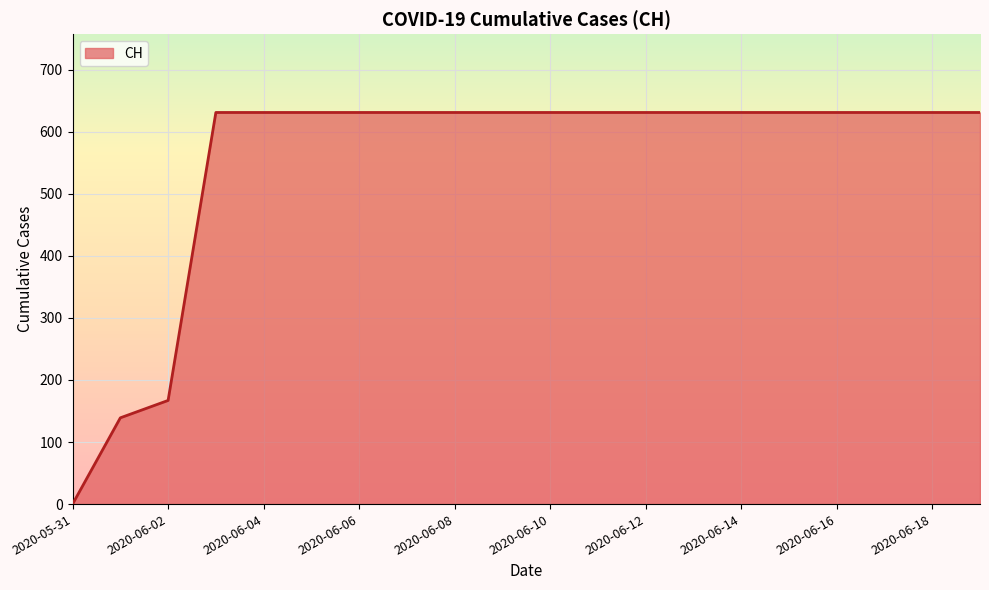

How many lines are shown in the chart?

1